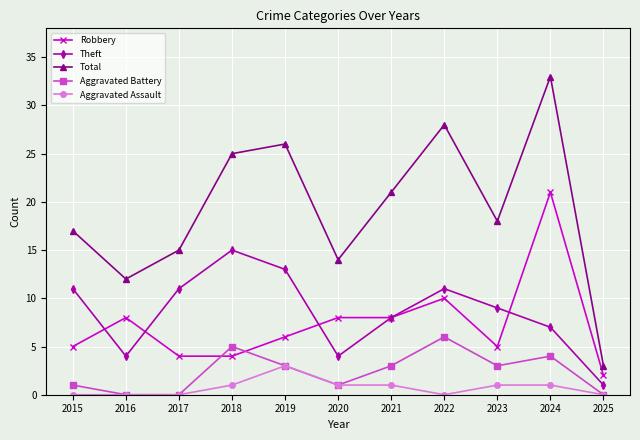

The value of Robbery at 2016 is 8. True or false?

True